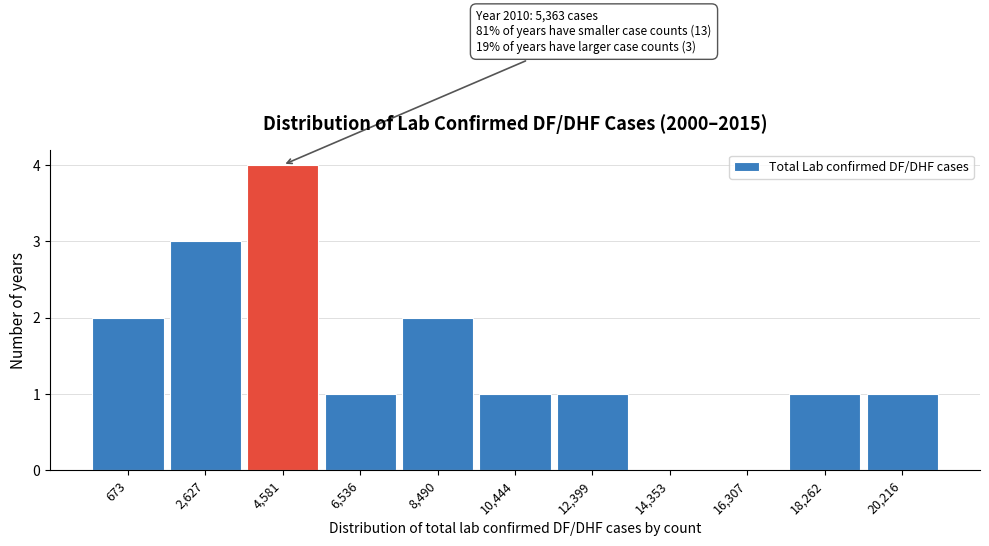

Reading left to right, what are all the values shown in this chart?

673=2	2,627=3	4,581=4	6,536=1	8,490=2	10,444=1	12,399=1	14,353=0	16,307=0	18,262=1	20,216=1